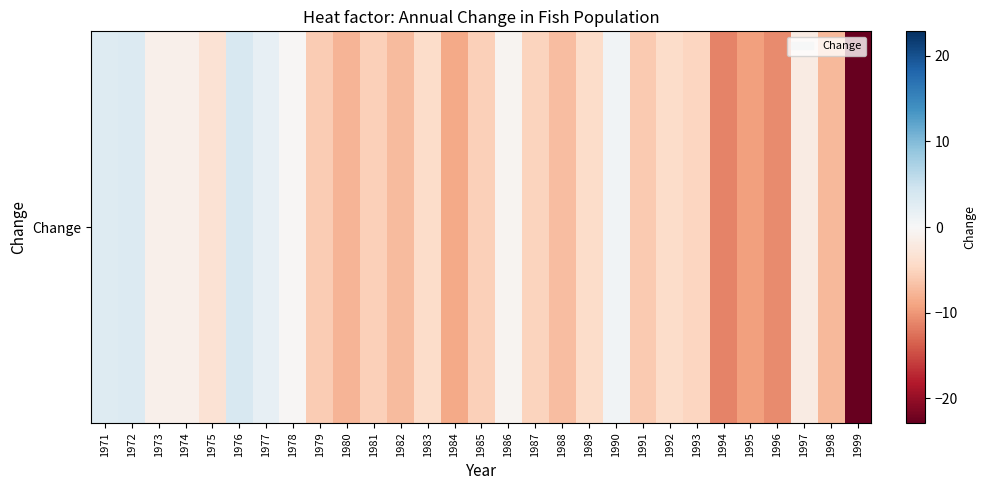

The chart shows a value of -8.4 at 1985. True or false?

False